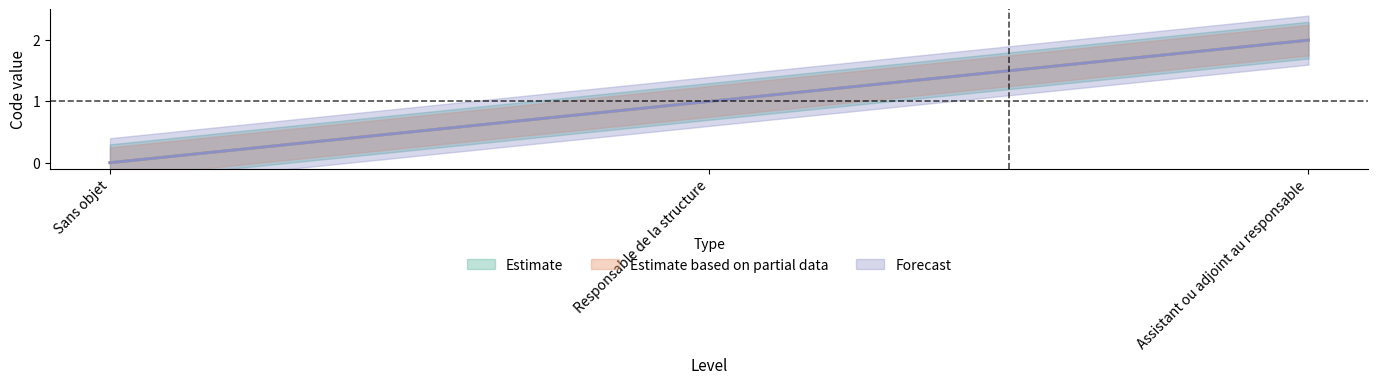

The Estimate based on partial data series shows 1 at Responsable de la structure. True or false?

True